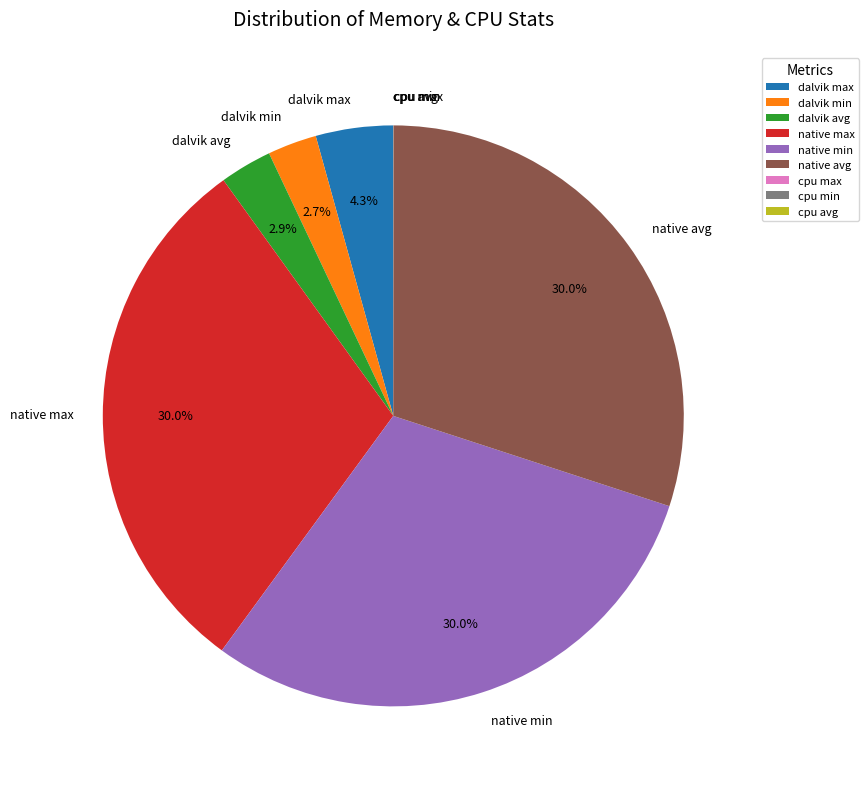

Is there any slice that represents more than half of the pie?

No